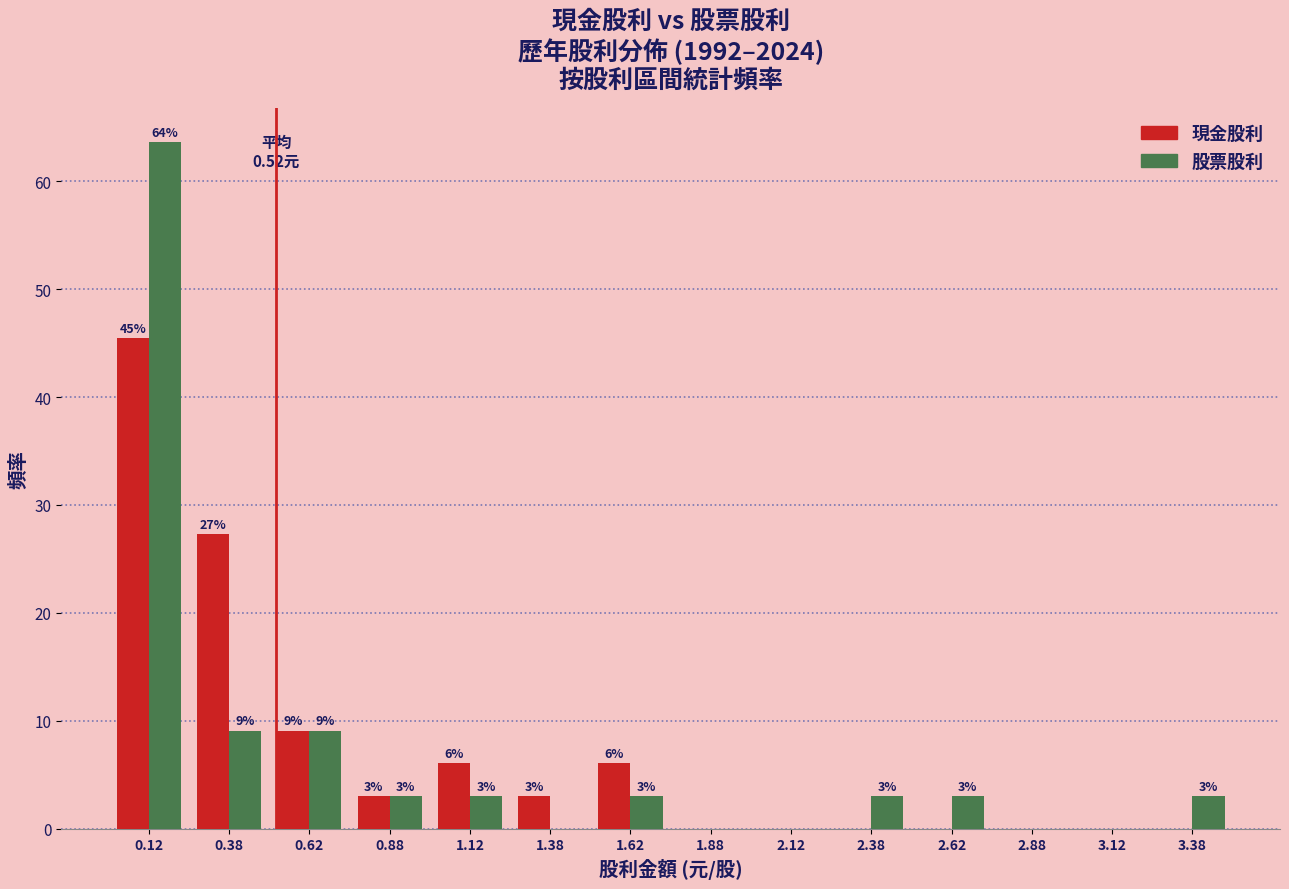

In the 股票股利 series, which range on the x-axis has the tallest bar?

0.00 to 0.25